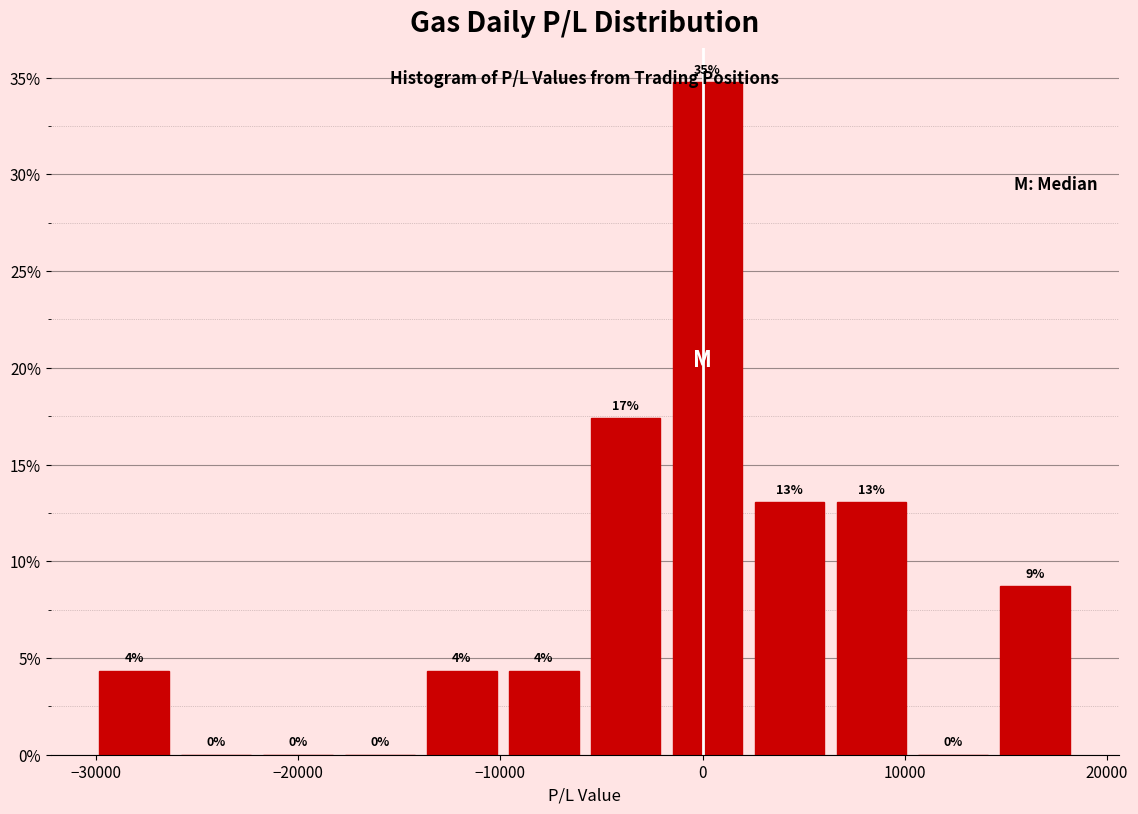

Over which range of the x-axis is the bar tallest?

-2000 to 2000